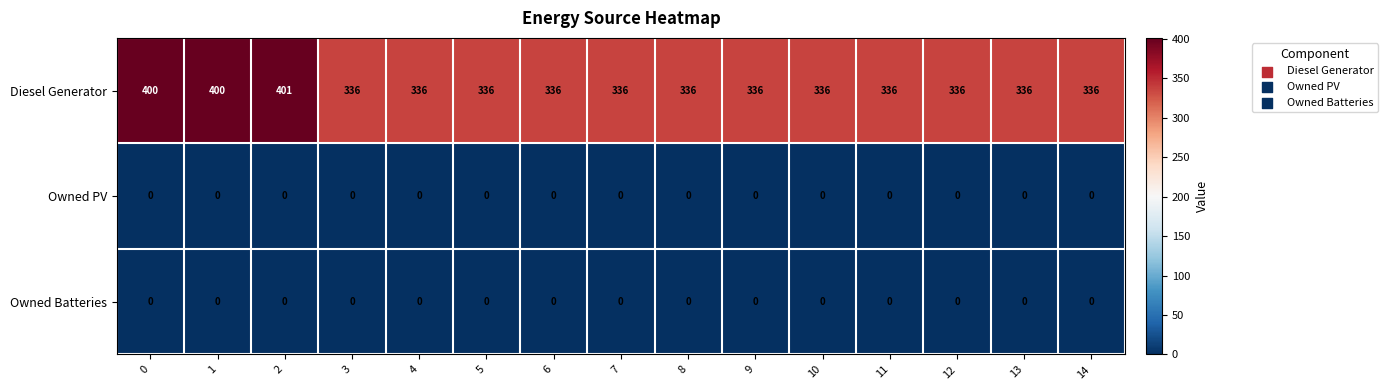

True or false: Owned PV has a value of 0 at 9.

True